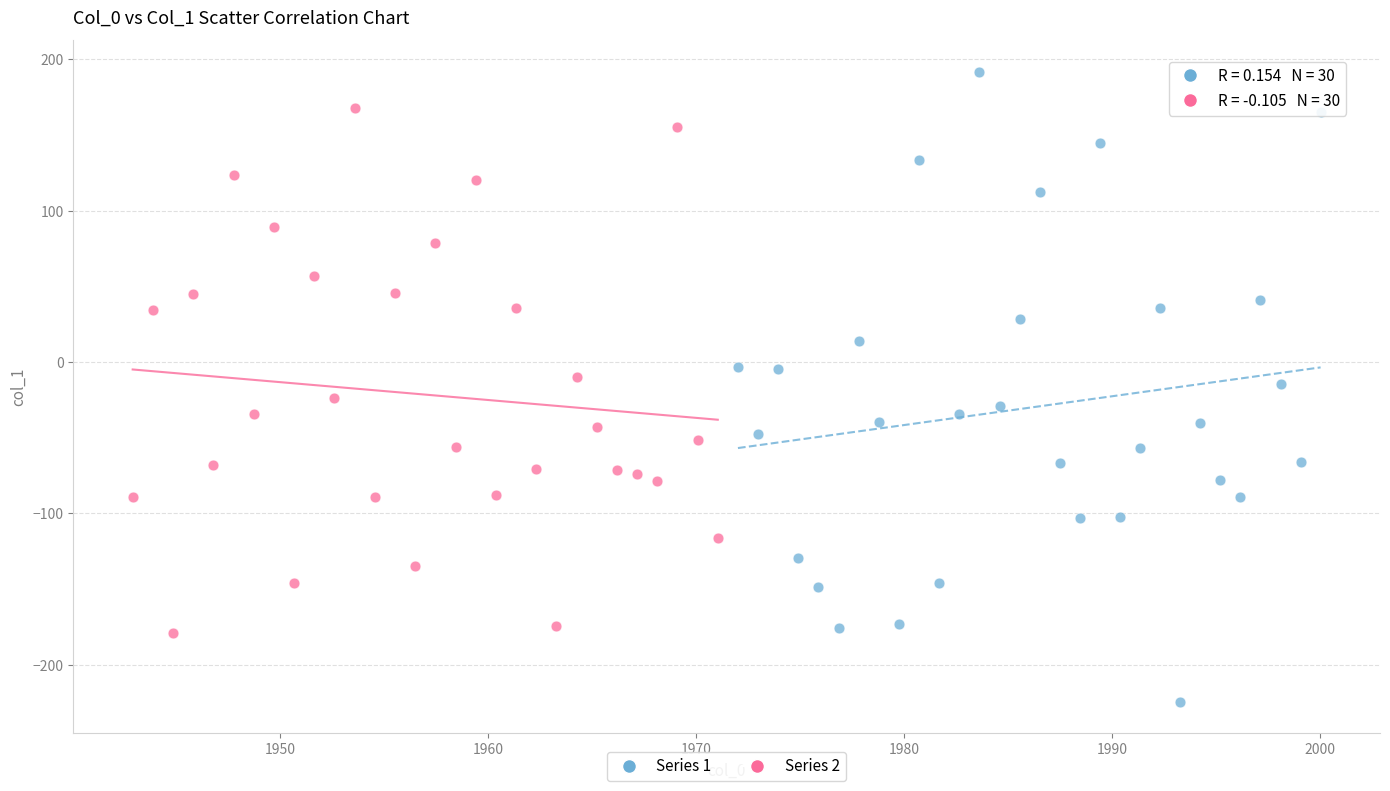

Which series contains the lowest Y value?

Series 1